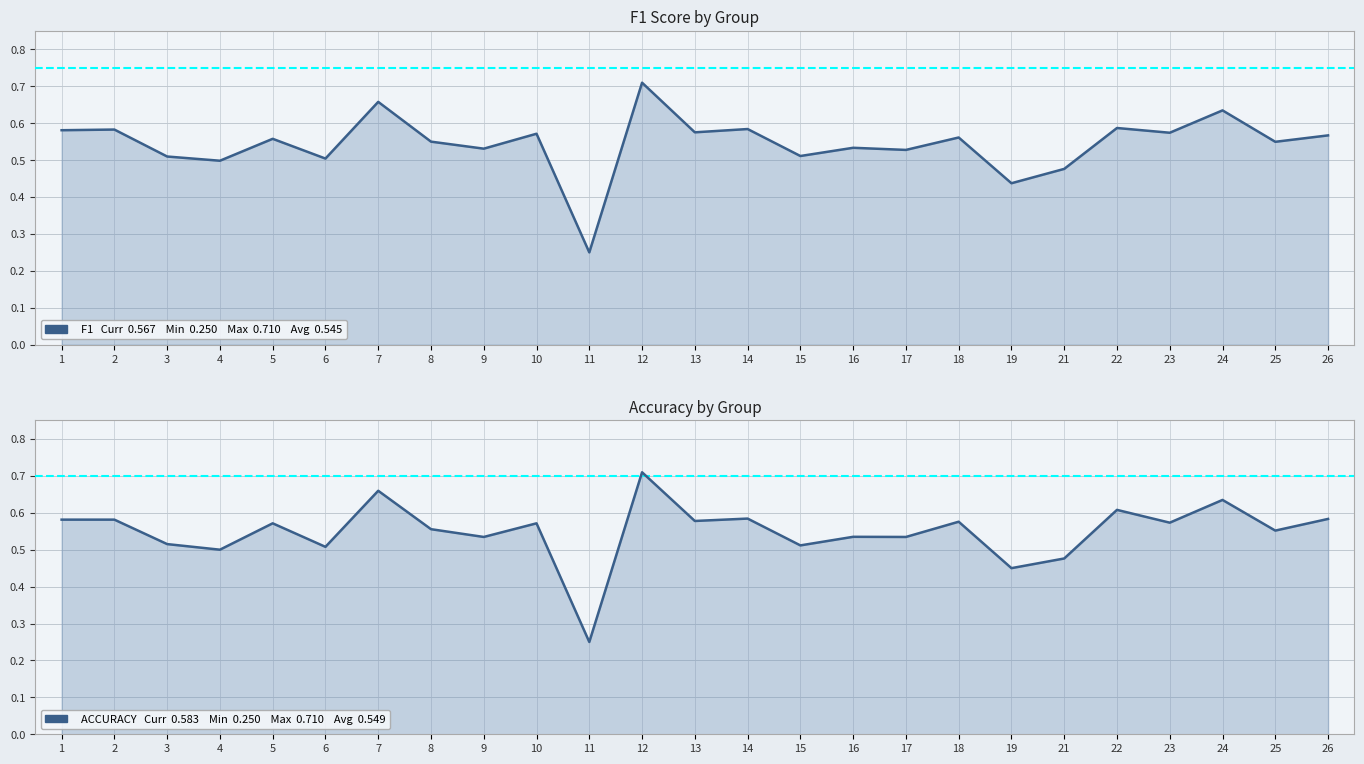

Reading left to right, transcribe all the data shown in this chart.

f1: 1=0.6	2=0.6	3=0.5	4=0.5	5=0.6	6=0.5	7=0.7	8=0.5	9=0.5	10=0.6	11=0.2	12=0.7	13=0.6	14=0.6	15=0.5	16=0.5	17=0.5	18=0.6	19=0.4	21=0.5	22=0.6	23=0.6	24=0.6	25=0.5	26=0.6
accuracy: 1=0.6	2=0.6	3=0.5	4=0.5	5=0.6	6=0.5	7=0.7	8=0.6	9=0.5	10=0.6	11=0.2	12=0.7	13=0.6	14=0.6	15=0.5	16=0.5	17=0.5	18=0.6	19=0.5	21=0.5	22=0.6	23=0.6	24=0.6	25=0.6	26=0.6